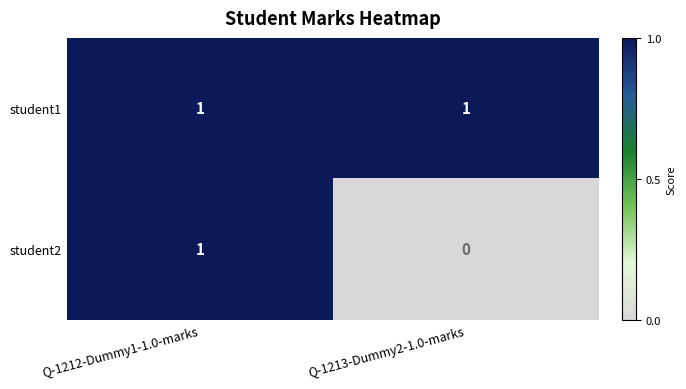

Is it true that student1 equals 1 at Q-1213-Dummy2-1.0-marks?

True